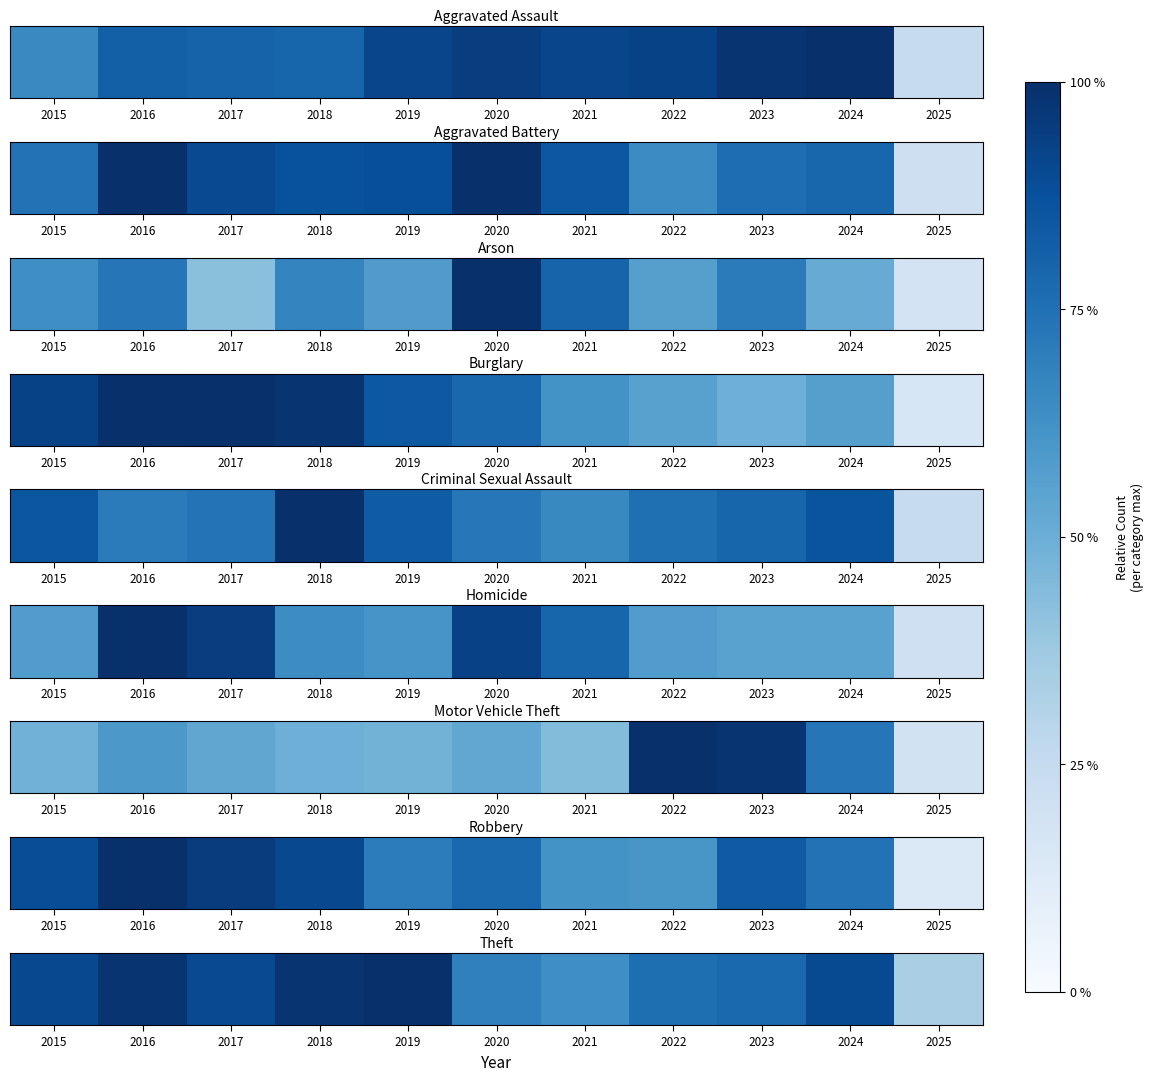

True or false: the data shows 0.6 at 2024.

False